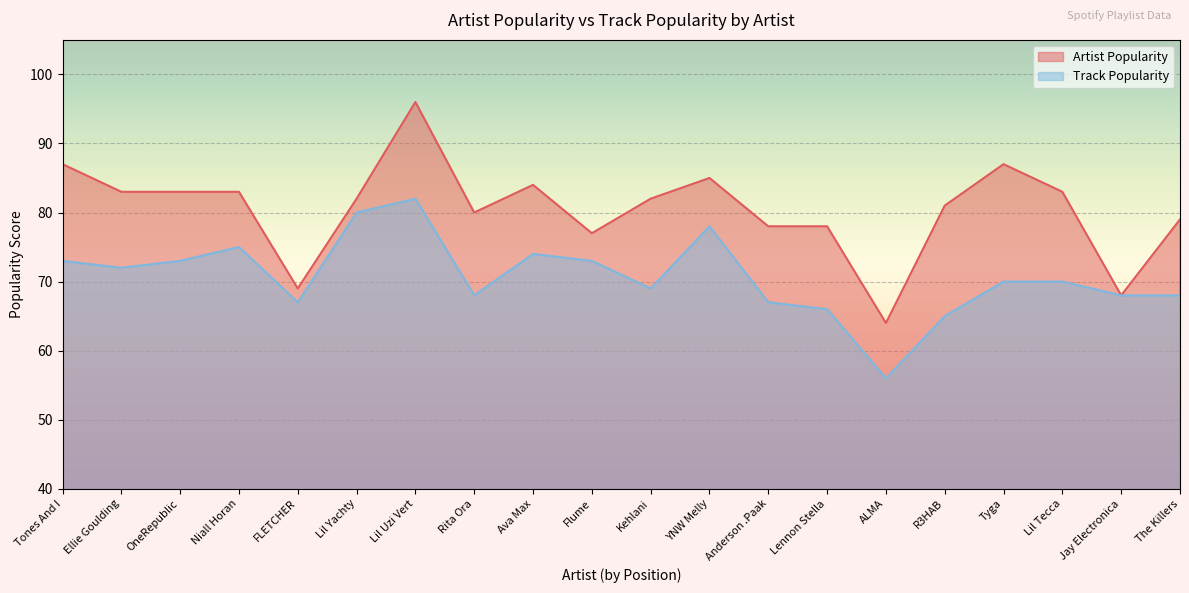

Which category has the highest value in the Artist Popularity series?

Lil Uzi Vert